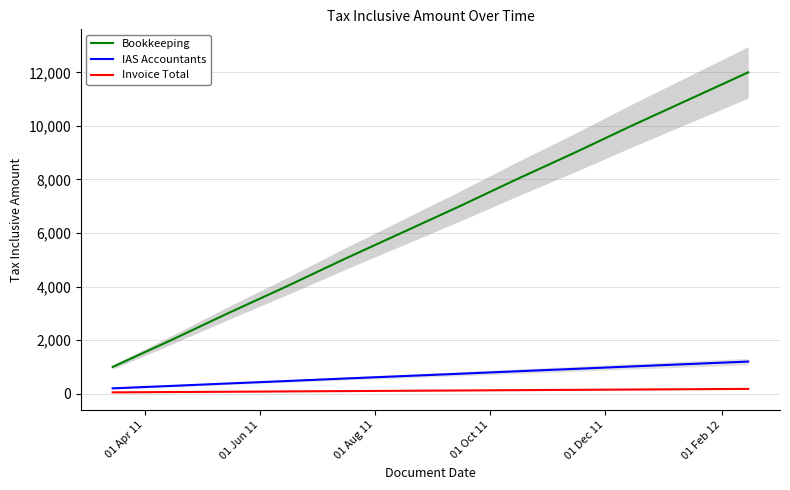

True or false: Invoice Total and Bookkeeping cross at least once.

False